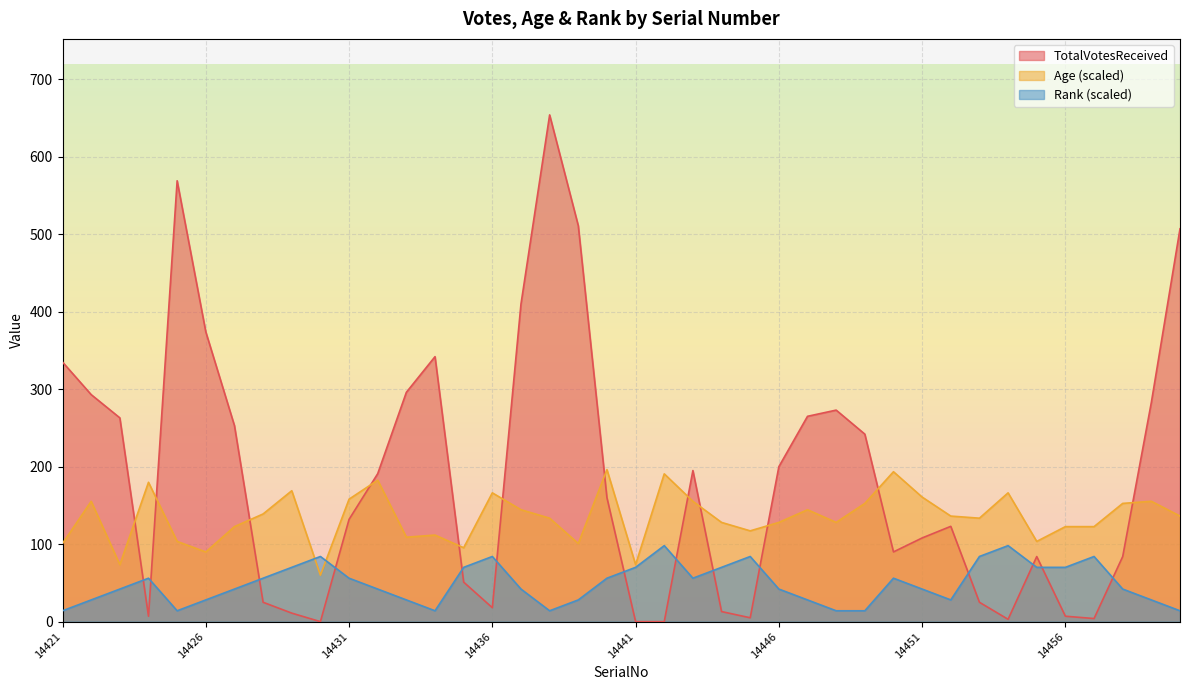

Reading left to right, what are all the values shown in this chart?

TotalVotesReceived: 335.0	293.0	263.0	7.0	569.0	374.0	253.0	25.0	11.0	0.0	132.0	191.0	296.0	342.0	51.0	18.0	410.0	654.0	511.0	160.0	0.0	0.0	195.0	13.0	5.0	200.0	265.0	273.0	242.0	90.0	108.0	123.0	25.0	3.0	84.0	7.0	4.0	84.0	283.0	507.0
Age: 100.8	155.3	73.6	179.8	103.5	89.9	122.6	139.0	169.0	60.0	158.1	182.6	109.0	111.7	95.4	166.2	144.4	133.5	100.8	196.2	73.6	190.8	155.3	128.1	117.2	128.1	144.4	128.1	152.6	193.5	160.8	136.2	133.5	166.2	103.5	122.6	122.6	152.6	155.3	136.2
Rank: 14.0	28.0	42.0	56.1	14.0	28.0	42.0	56.1	70.1	84.1	56.1	42.0	28.0	14.0	70.1	84.1	42.0	14.0	28.0	56.1	70.1	98.1	56.1	70.1	84.1	42.0	28.0	14.0	14.0	56.1	42.0	28.0	84.1	98.1	70.1	70.1	84.1	42.0	28.0	14.0